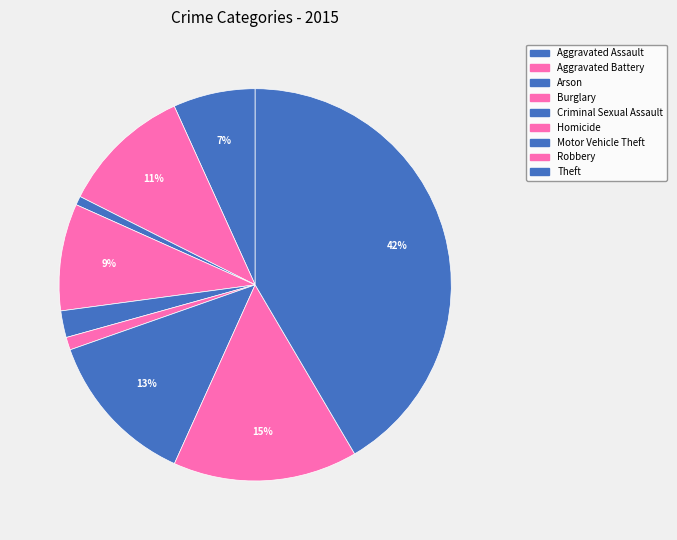

How much of the chart is everything except Homicide?

99.0%